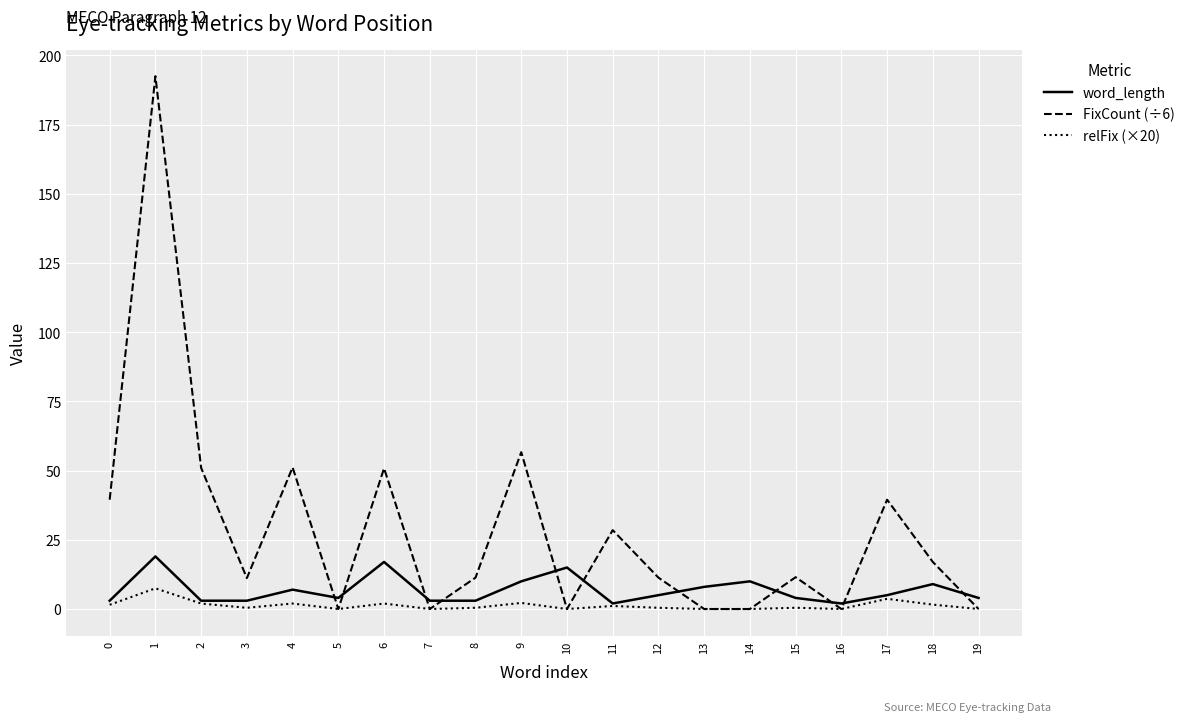

The value of FixCount (÷6) at 7 is -69.5. True or false?

False